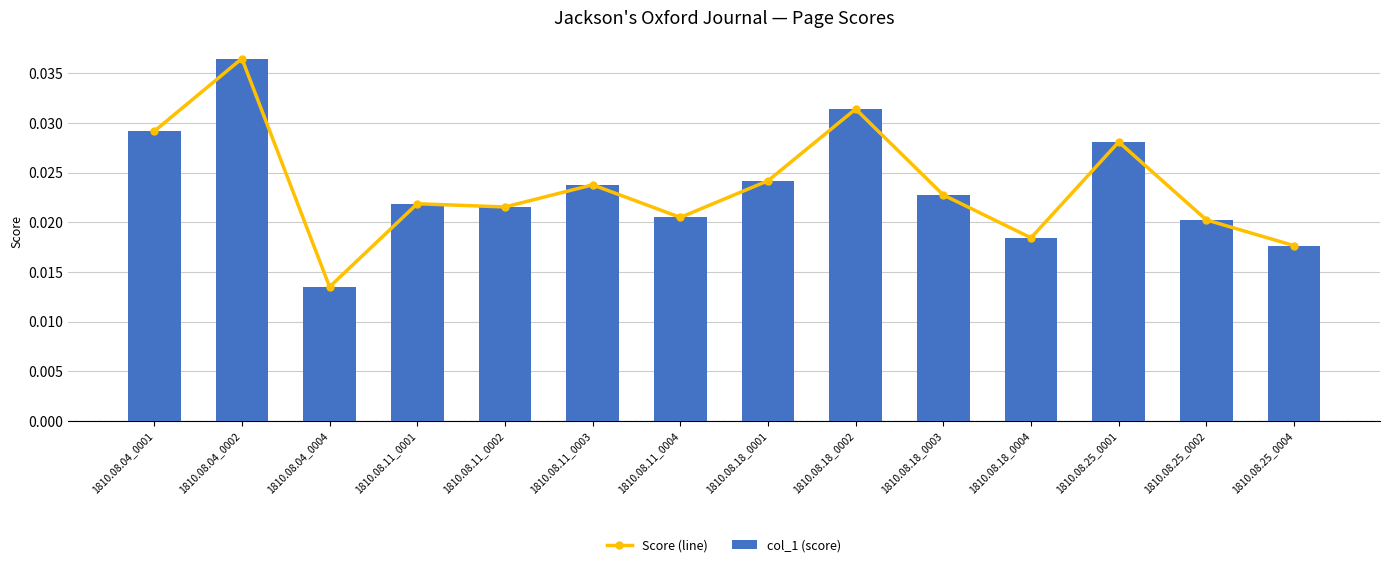

Count the Score (line) values in the range 0 to 1.

14